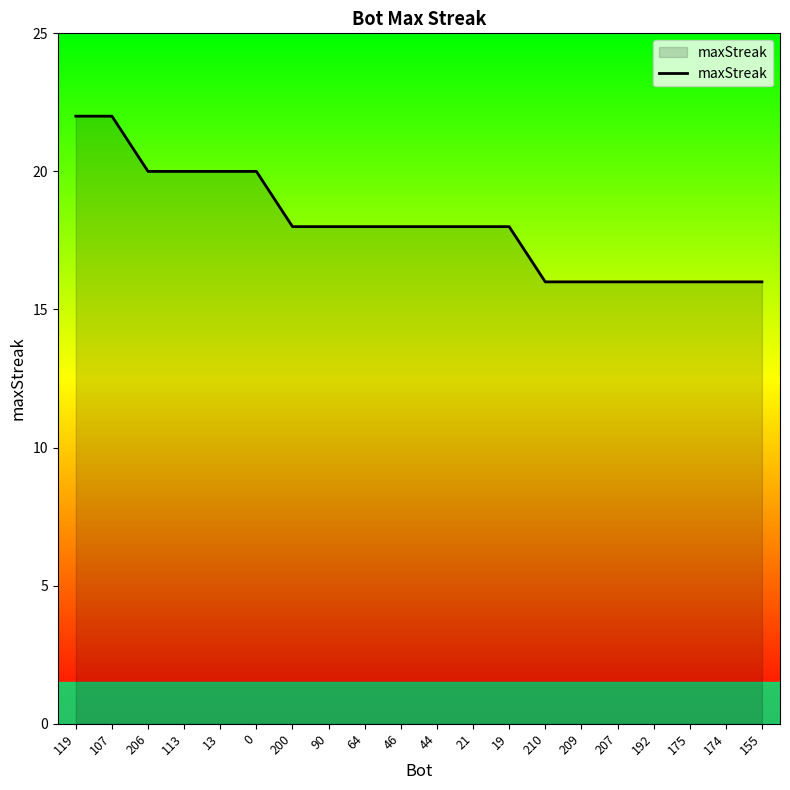

What is the difference between the maximum and minimum values?

6